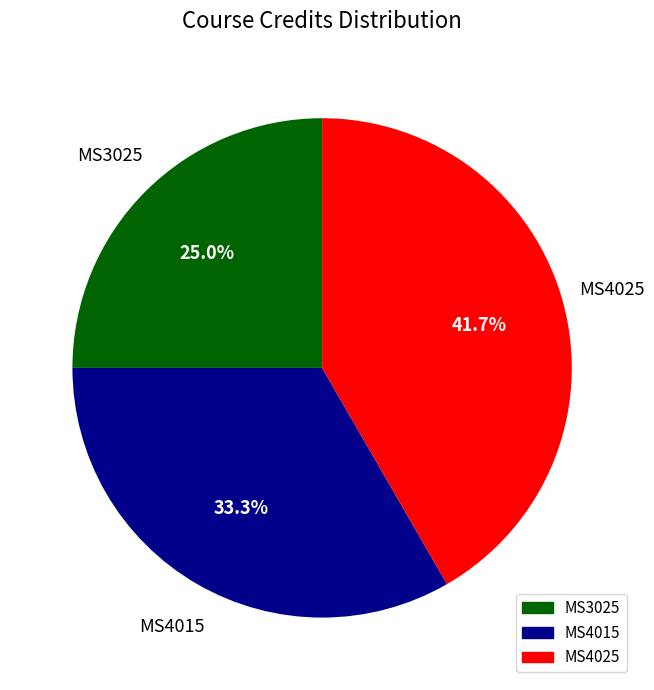

Is MS4025 the majority of the pie?

No